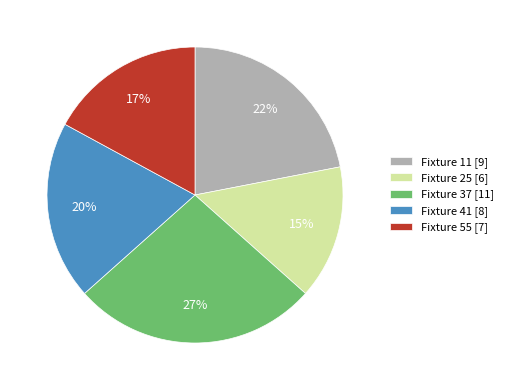

How many slices are in this pie chart?

5